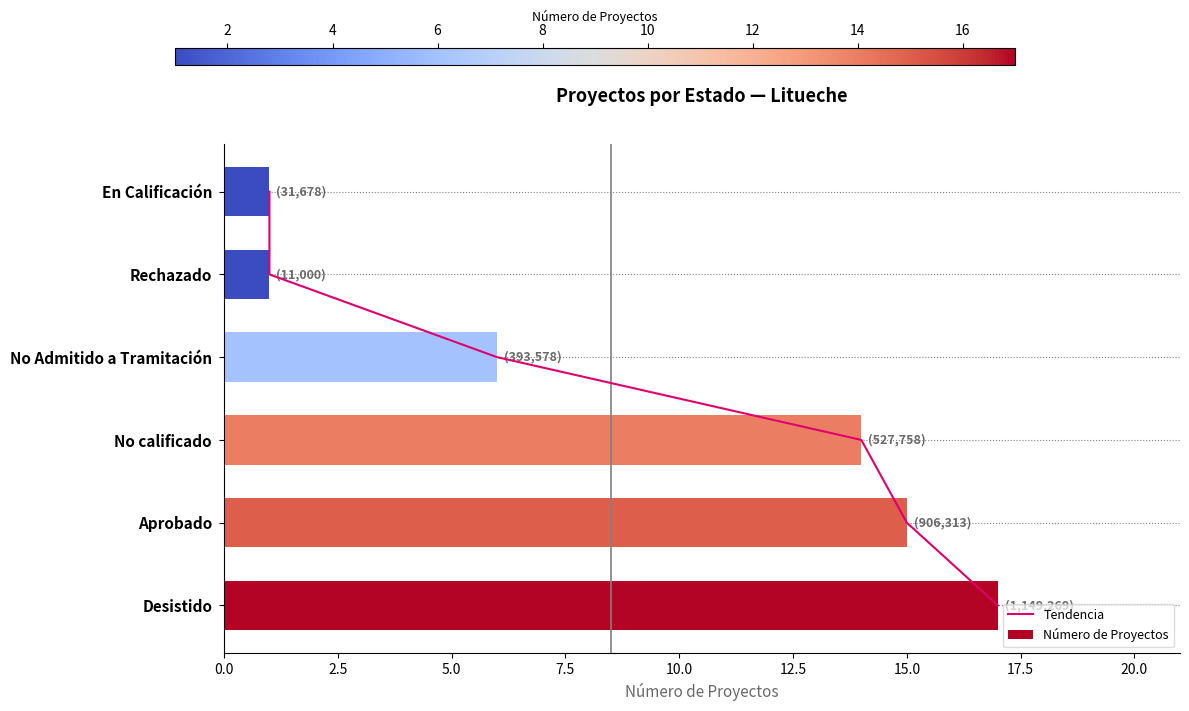

What is the difference between the maximum and second lowest values in the Número de Proyectos series?

16